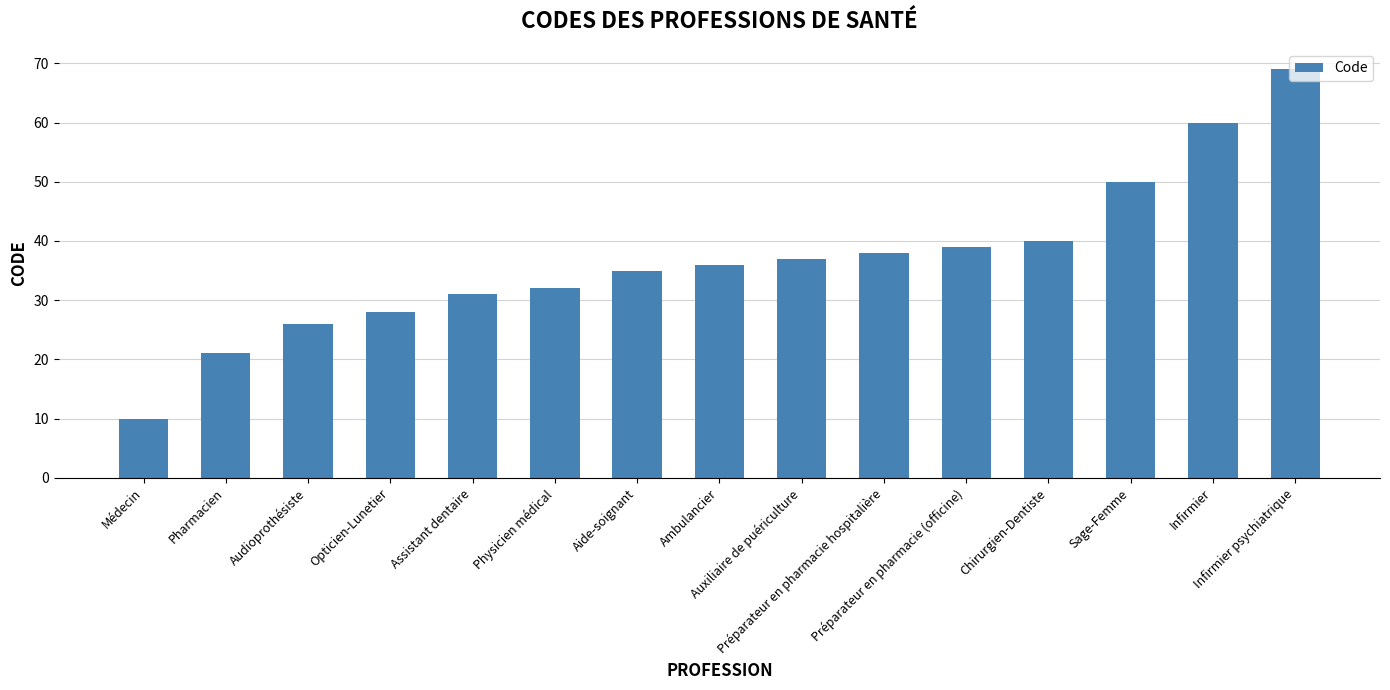

Rank the categories by value from lowest to highest.

Médecin, Pharmacien, Audioprothésiste, Opticien-Lunetier, Assistant dentaire, Physicien médical, Aide-soignant, Ambulancier, Auxiliaire de puériculture, Préparateur en pharmacie hospitalière, Préparateur en pharmacie (officine), Chirurgien-Dentiste, Sage-Femme, Infirmier, Infirmier psychiatrique